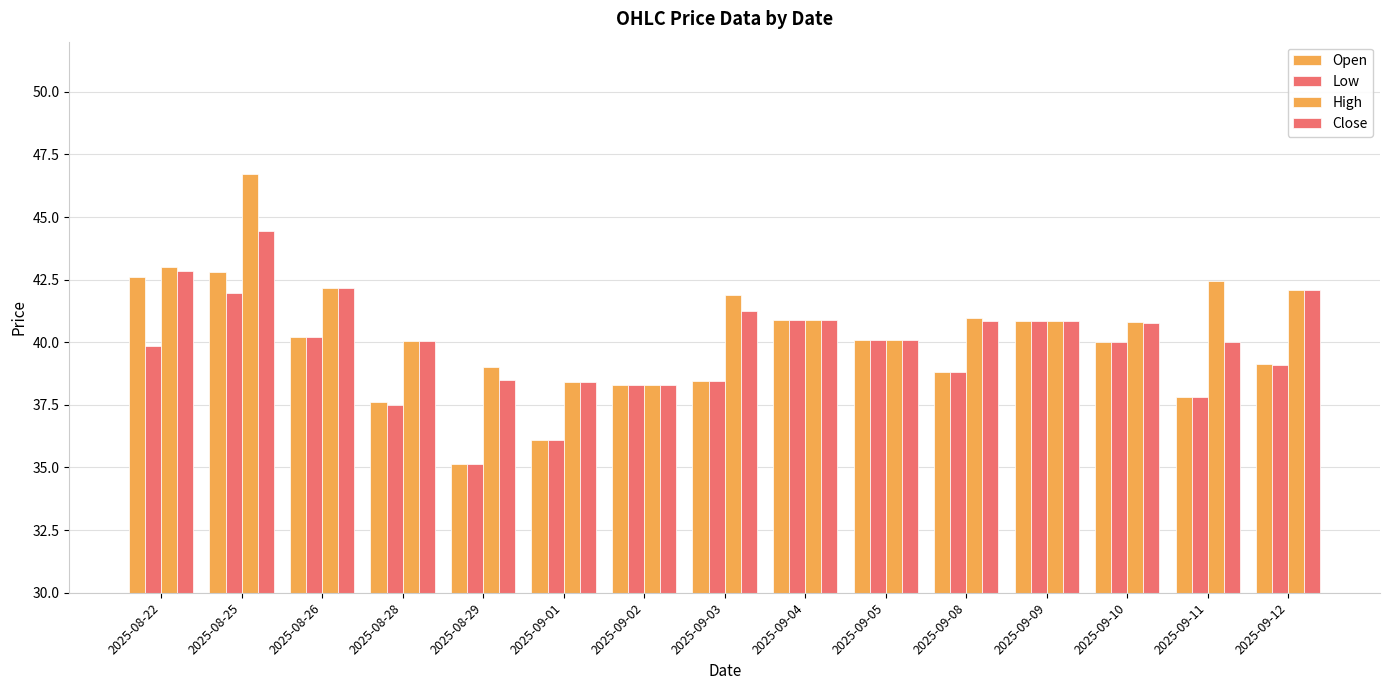

What is the difference between the highest and lowest values at 2025-09-12?

3.0